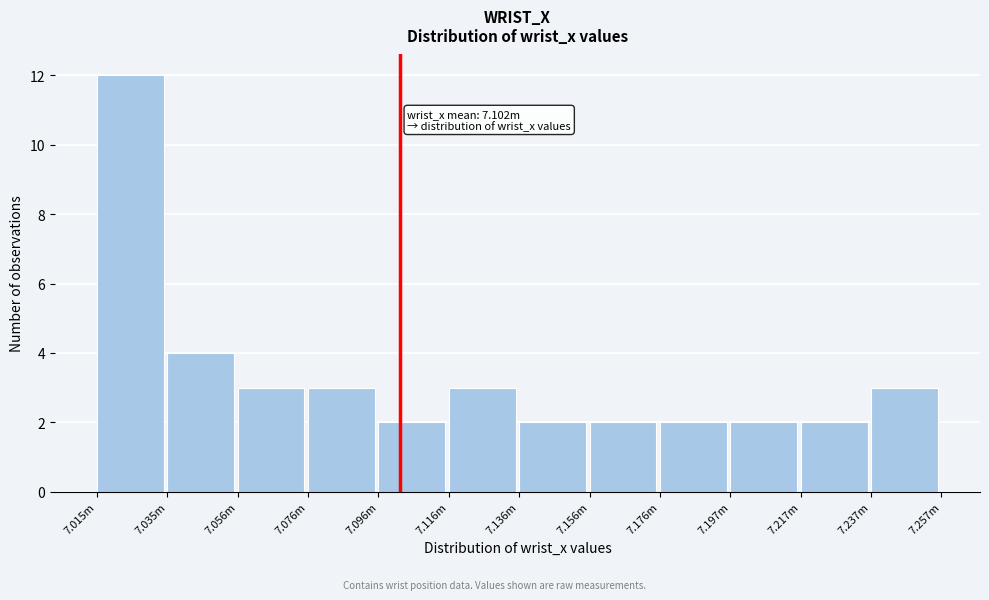

Reading left to right, what are all the values shown in this chart?

12	4	3	3	2	3	2	2	2	2	2	3